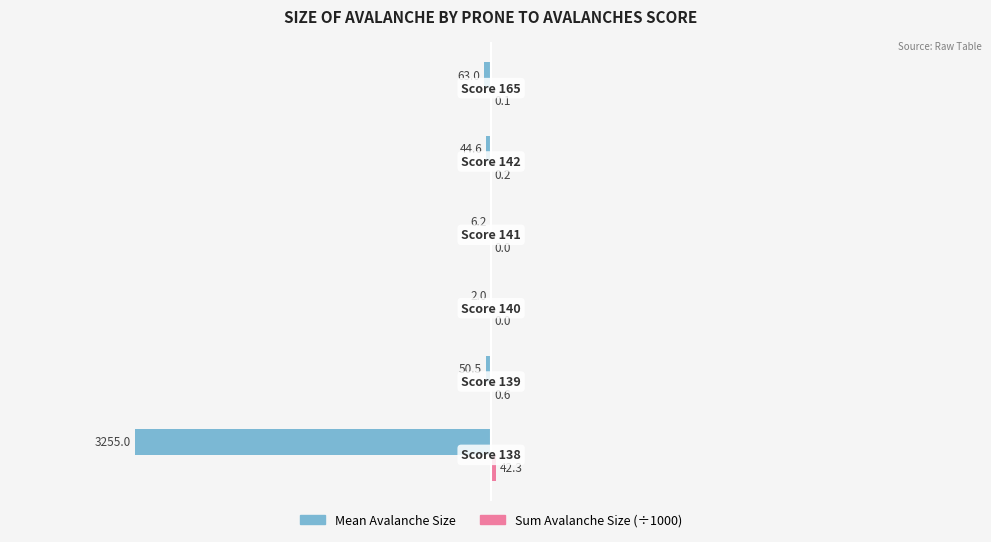

What is the greatest value displayed?

42.3